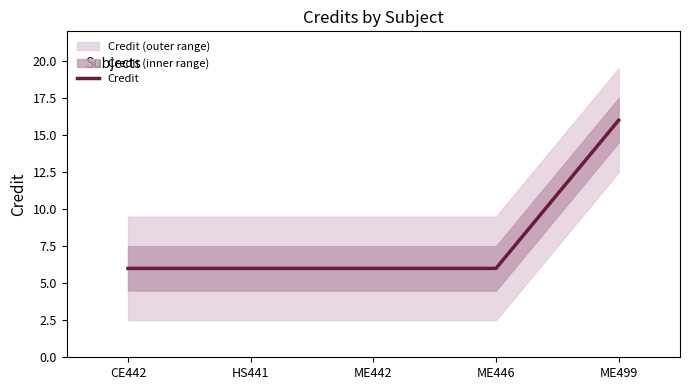

What is the difference between the values at ME499 and HS441?

10